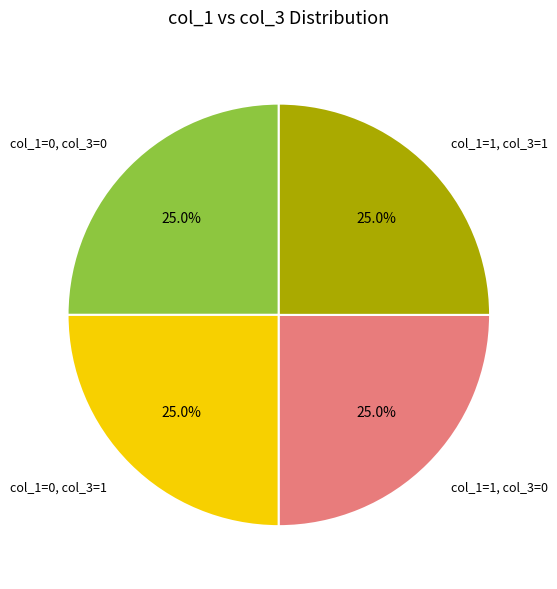

True or false: col_1=0, col_3=1 accounts for 1% of the total.

False